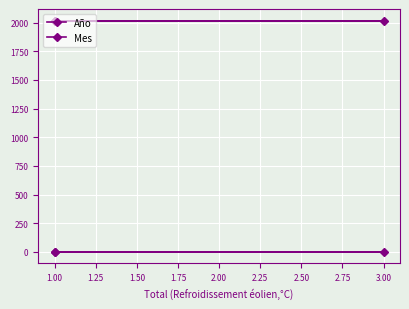

Is the value of Mes at 1.00 greater than the value of Año at 1.00?

No